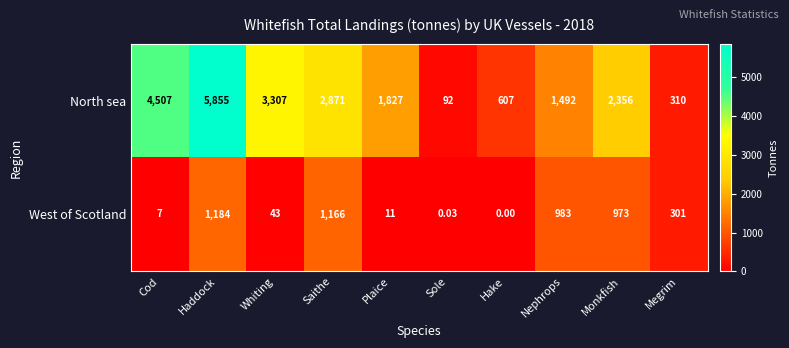

Which series changed the most between Plaice and Nephrops?

West of Scotland